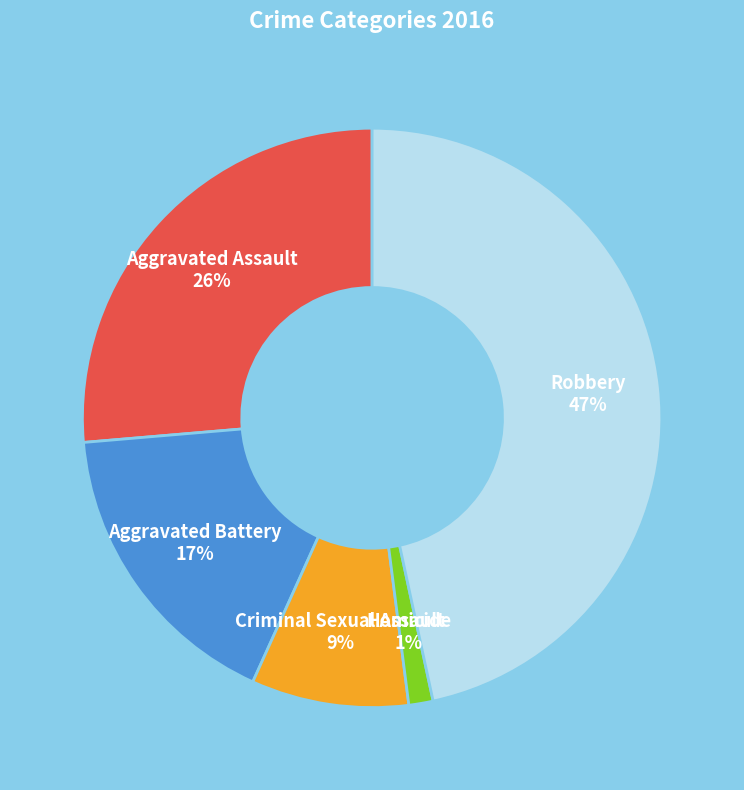

To the nearest percent, what is the combined percentage of Robbery and Aggravated Battery?

64%